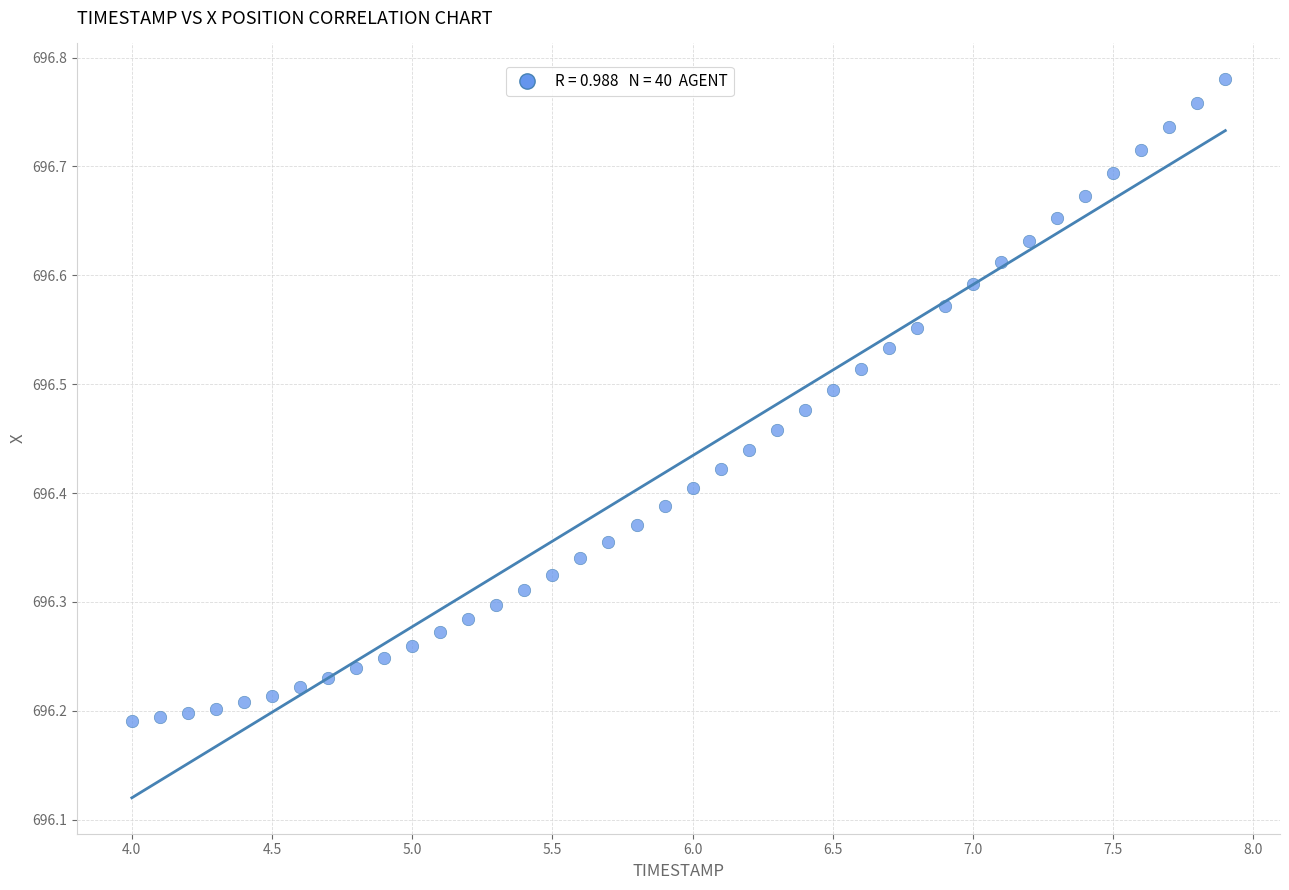

What is the range of Y values (max minus min)?

0.6